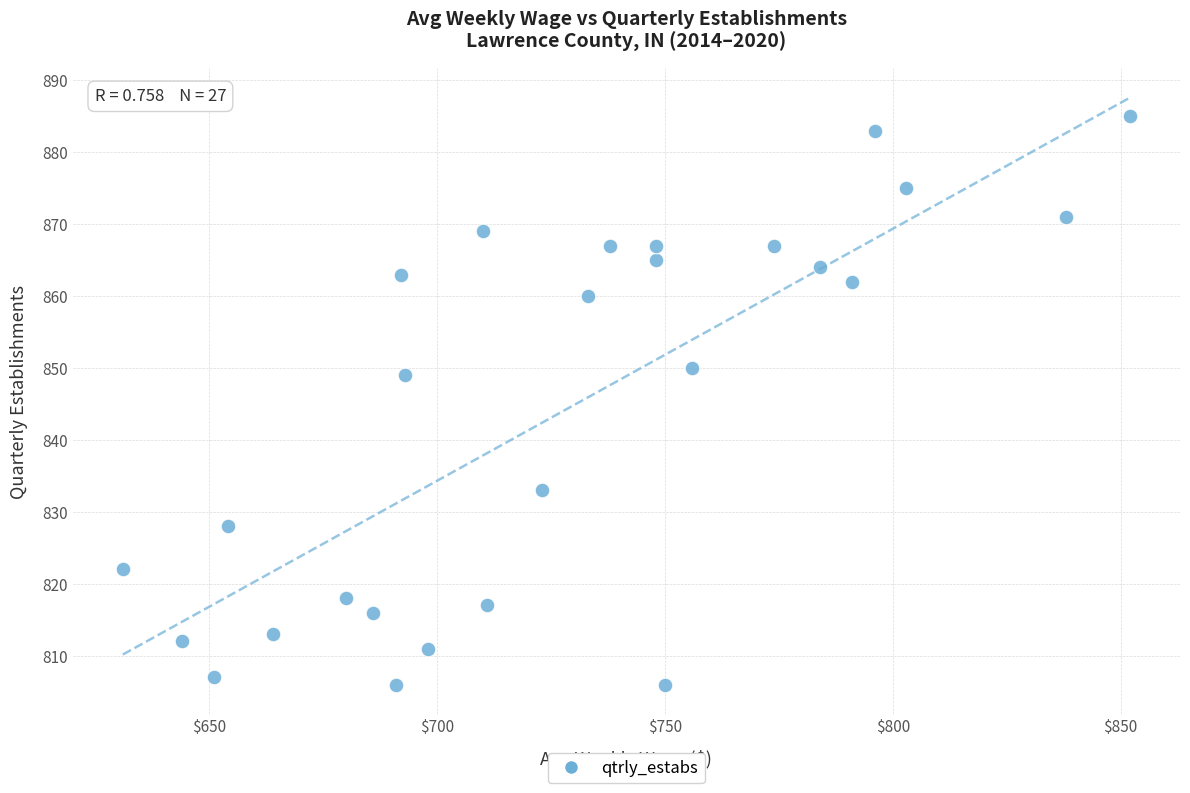

What Y value in the scatter plot is closest to 845?

849